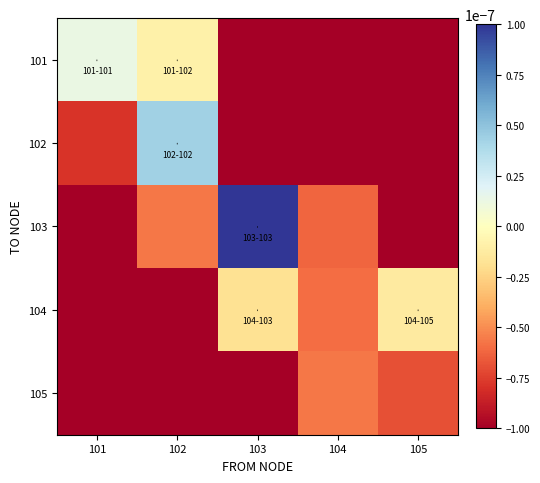

At 105, list the series in order from largest to smallest.

104, 105, 101, 102, 103